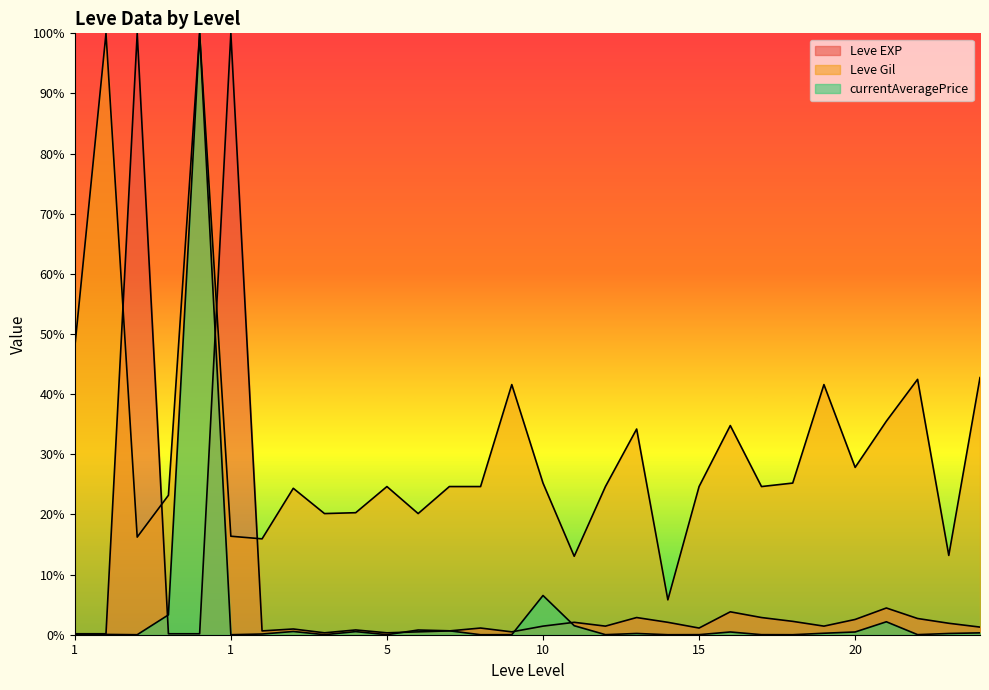

How many interior local valleys does the Leve Gil series have?

9